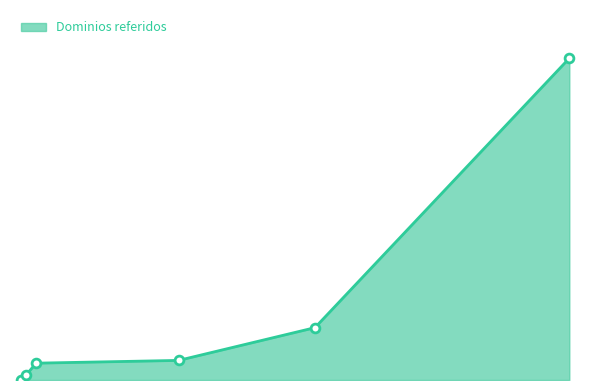

What is the change in value from Alpe to Silicon Formación?

-55